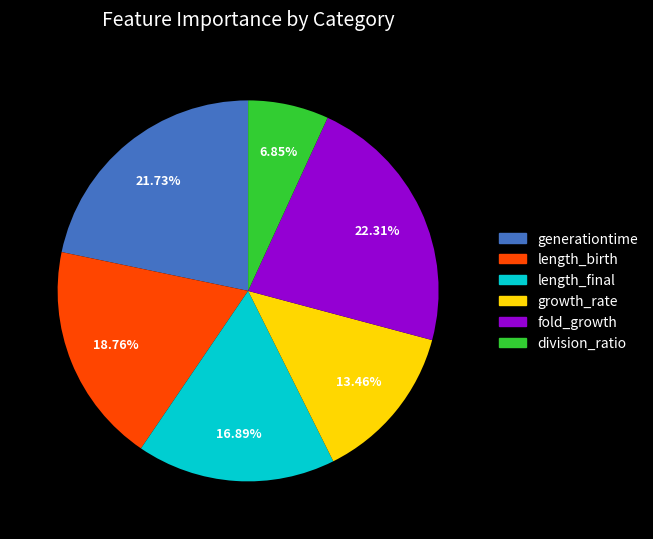

How many segments does this pie chart have?

6